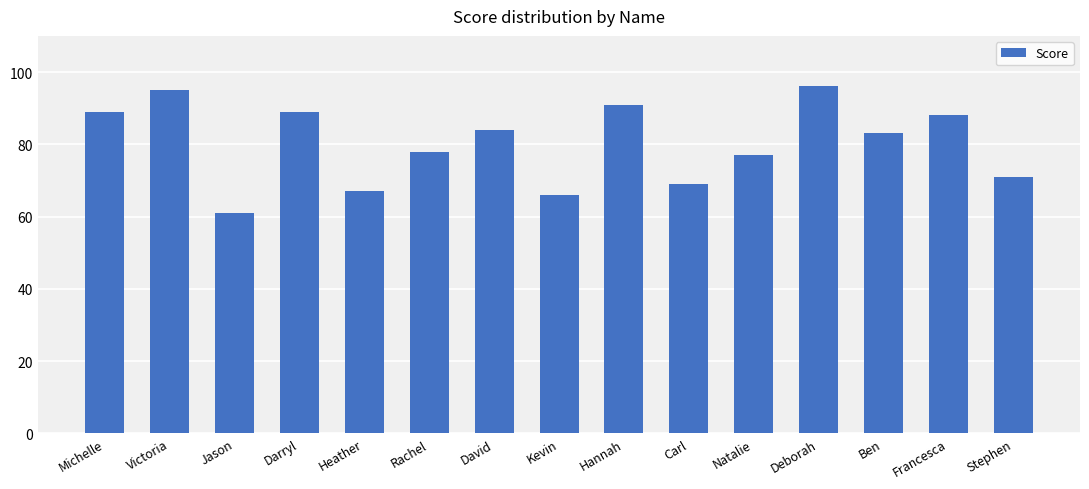

Between Kevin and Ben, which is larger?

Ben